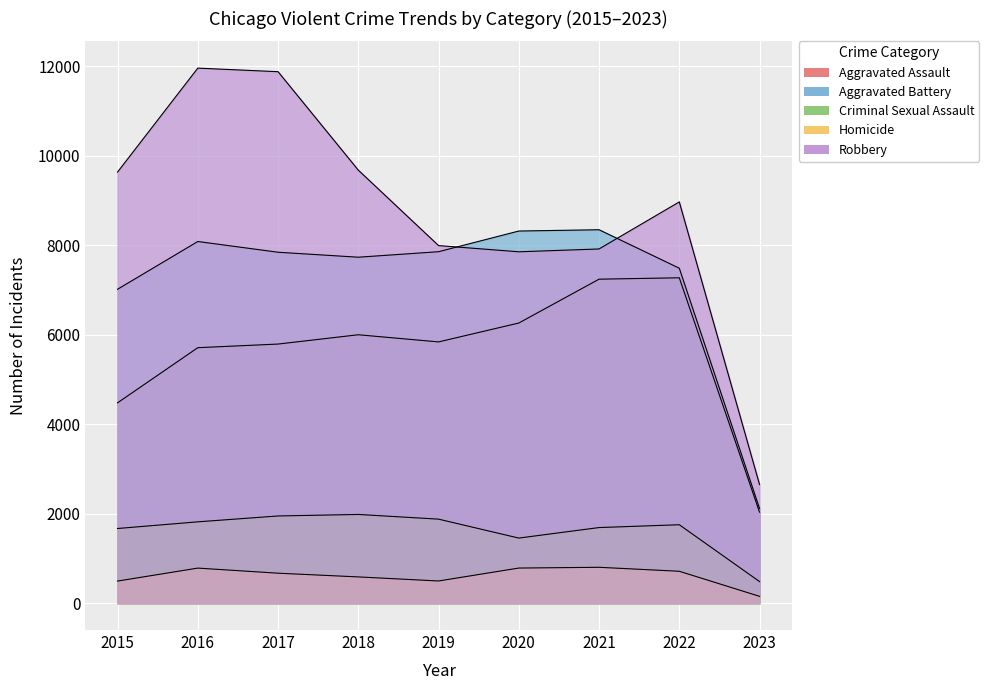

At how many categories does at least one series exceed 5178?

8